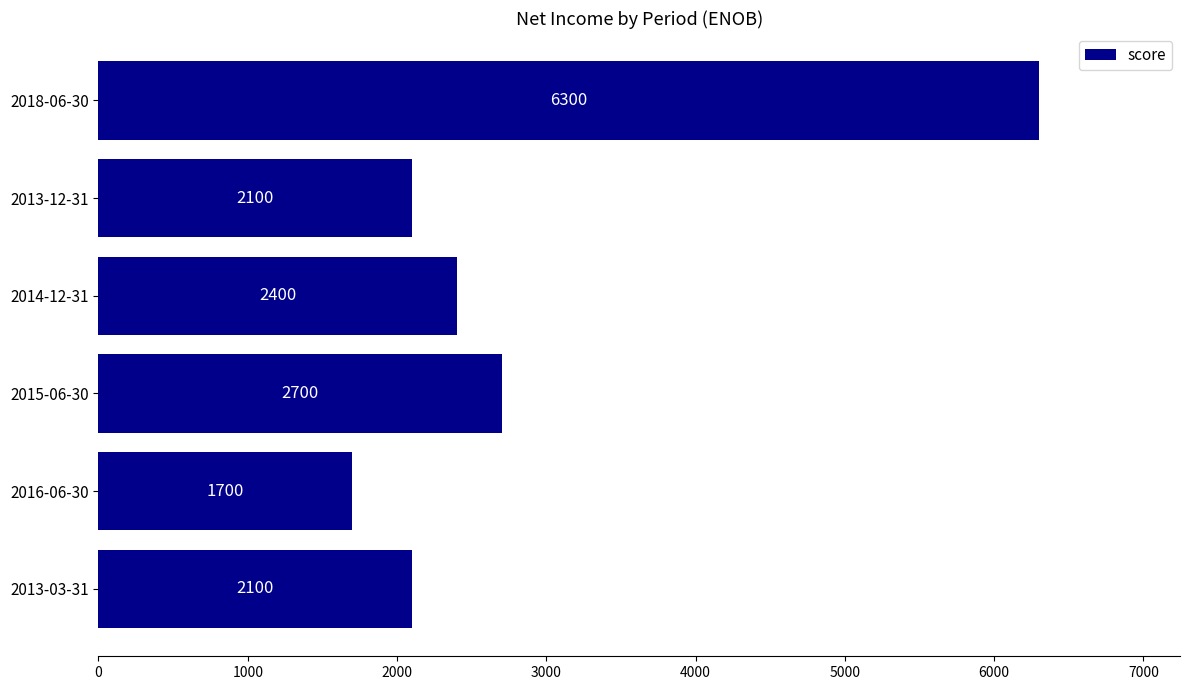

The chart shows a value of 2700 at 2015-06-30. True or false?

True